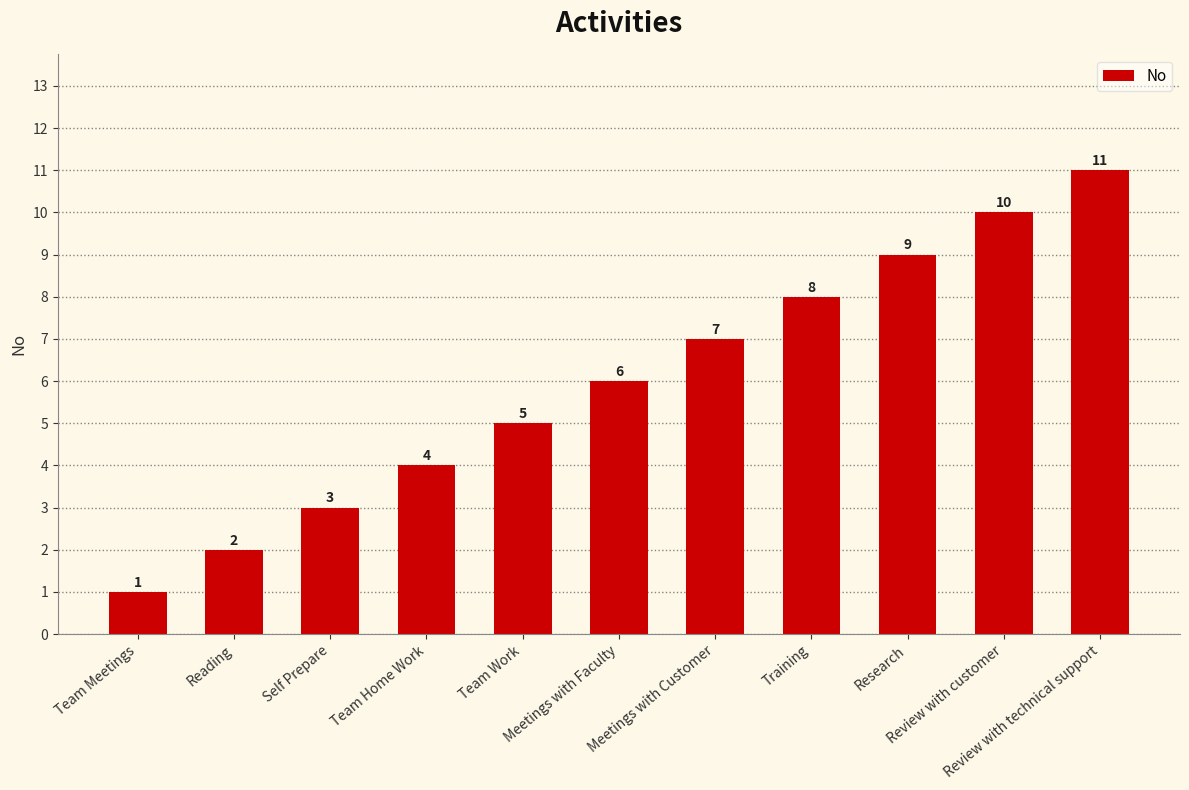

Rank the categories by value from highest to lowest.

Review with technical support, Review with customer, Research, Training, Meetings with Customer, Meetings with Faculty, Team Work, Team Home Work, Self Prepare, Reading, Team Meetings